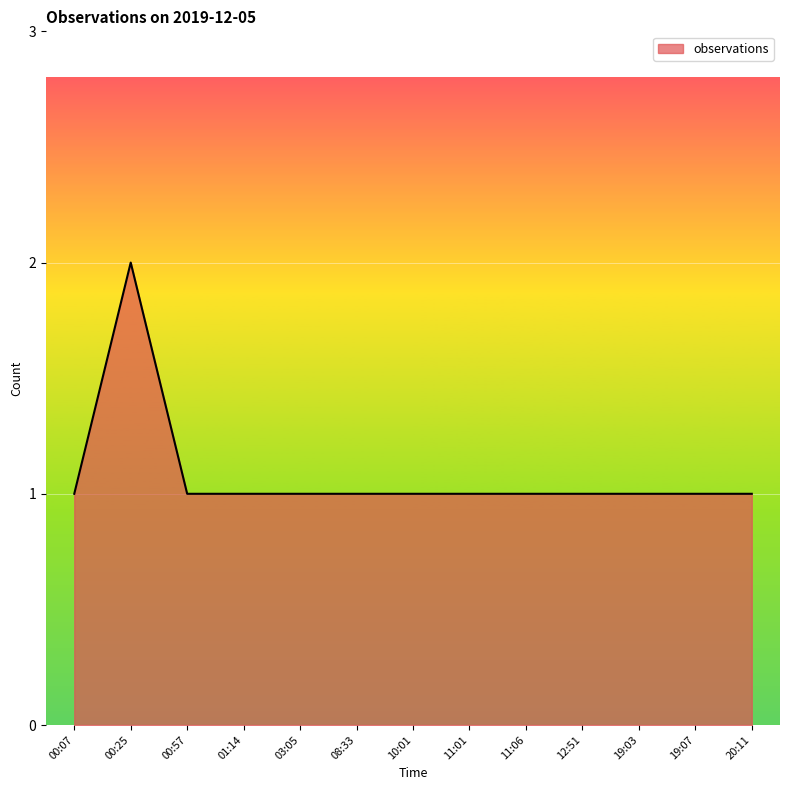

Reading left to right, list all the values displayed in this chart.

1	2	1	1	1	1	1	1	1	1	1	1	1